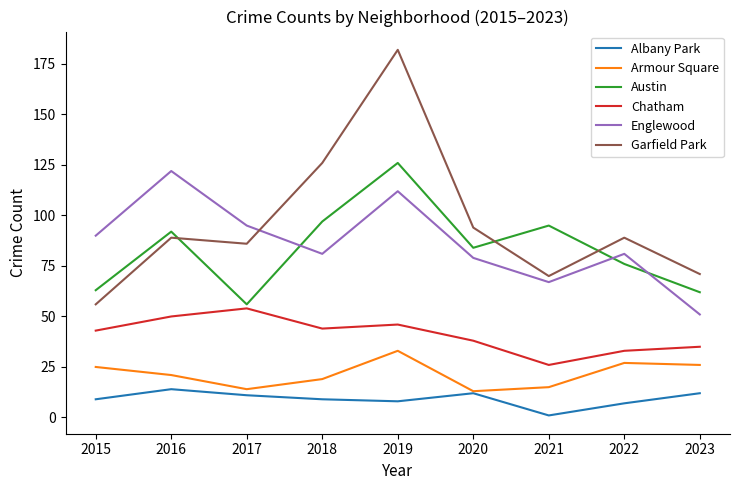

Which series has the widest spread of values?

Garfield Park